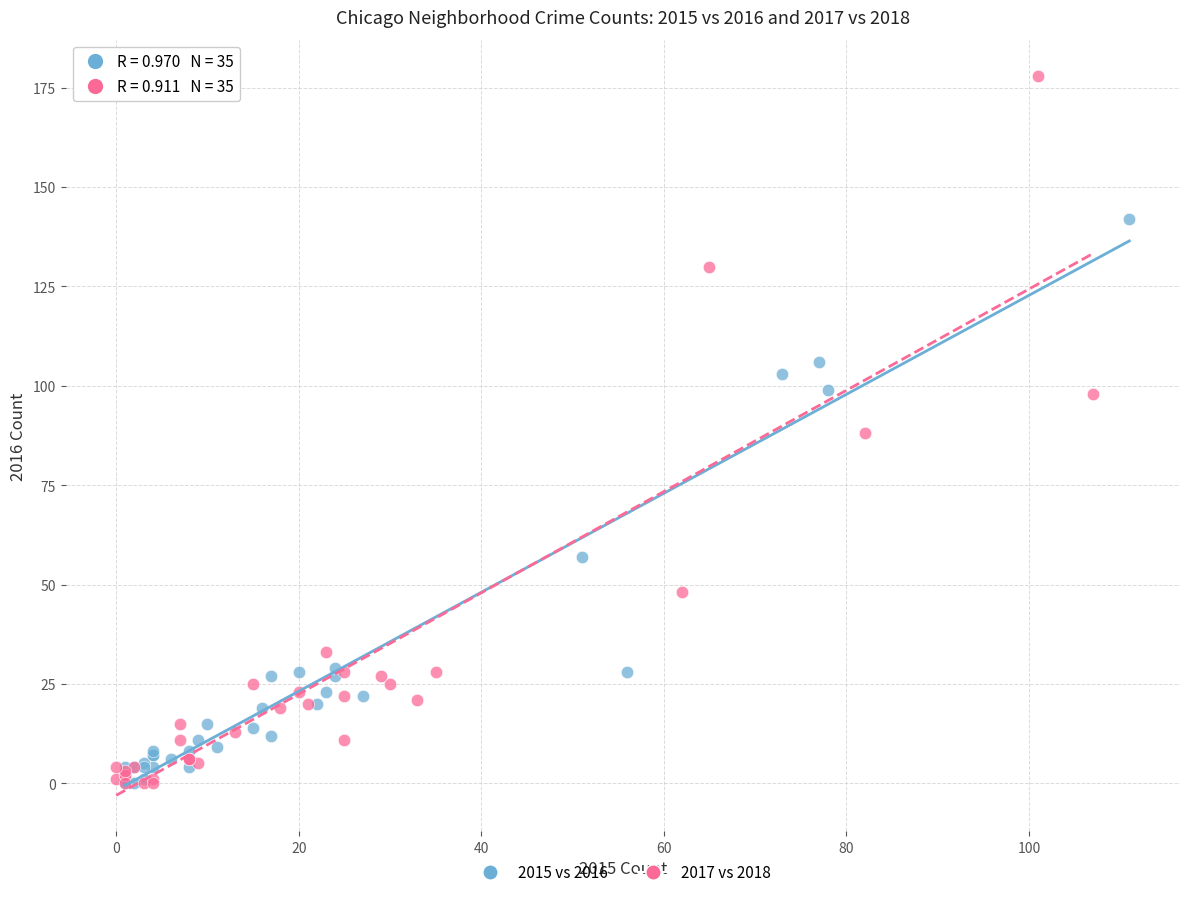

Which series contains the highest Y value?

2017 vs 2018